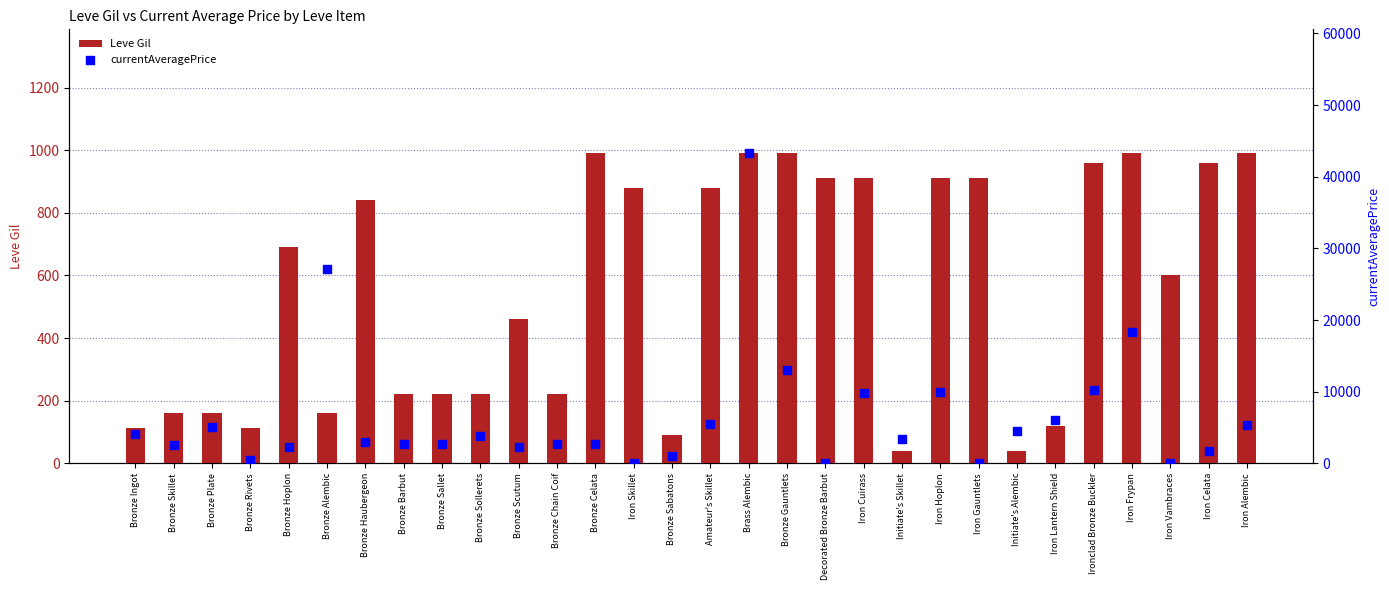

Which series has the largest total across all categories?

currentAveragePrice